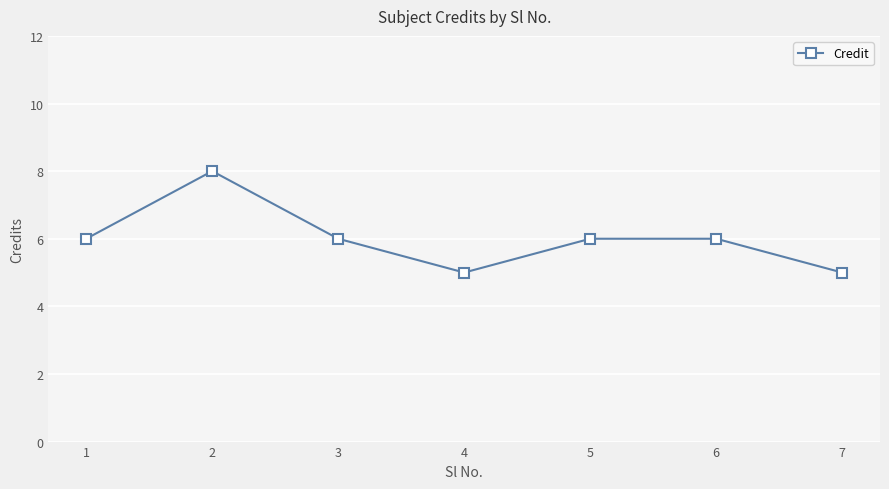

What is the value of the 6th point from the left?

6